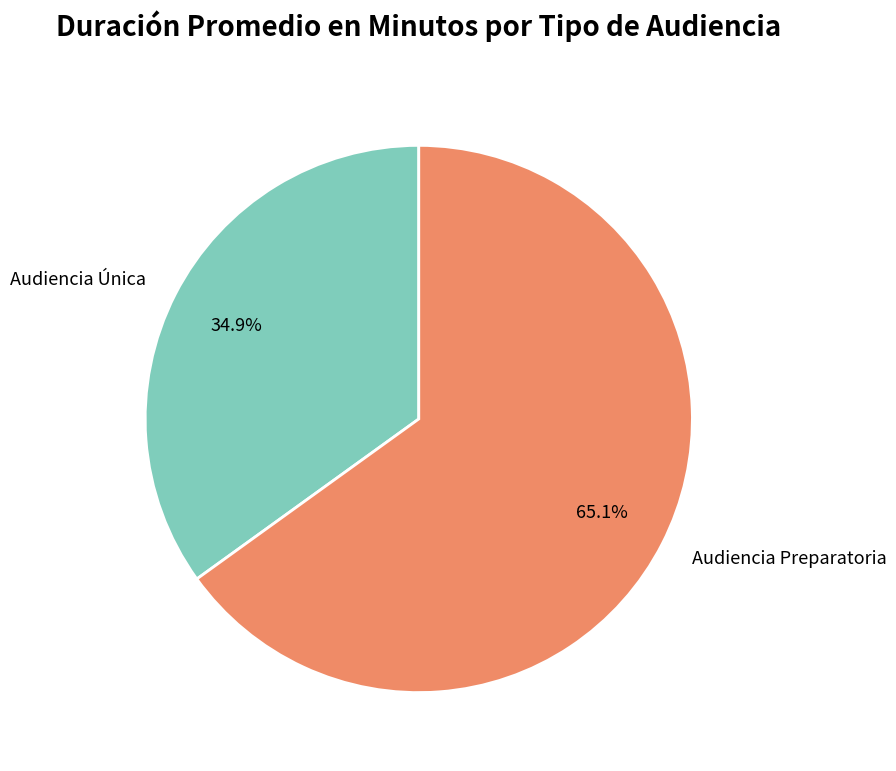

To the nearest percent, what percentage of the pie is Audiencia Preparatoria?

65%